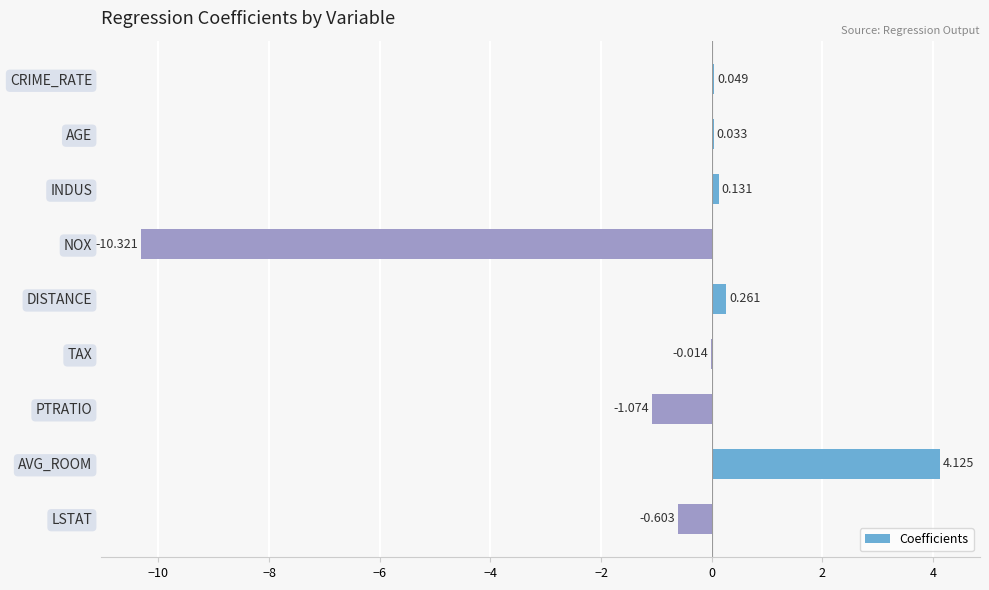

At which category does the chart reach its peak across all series?

AVG_ROOM